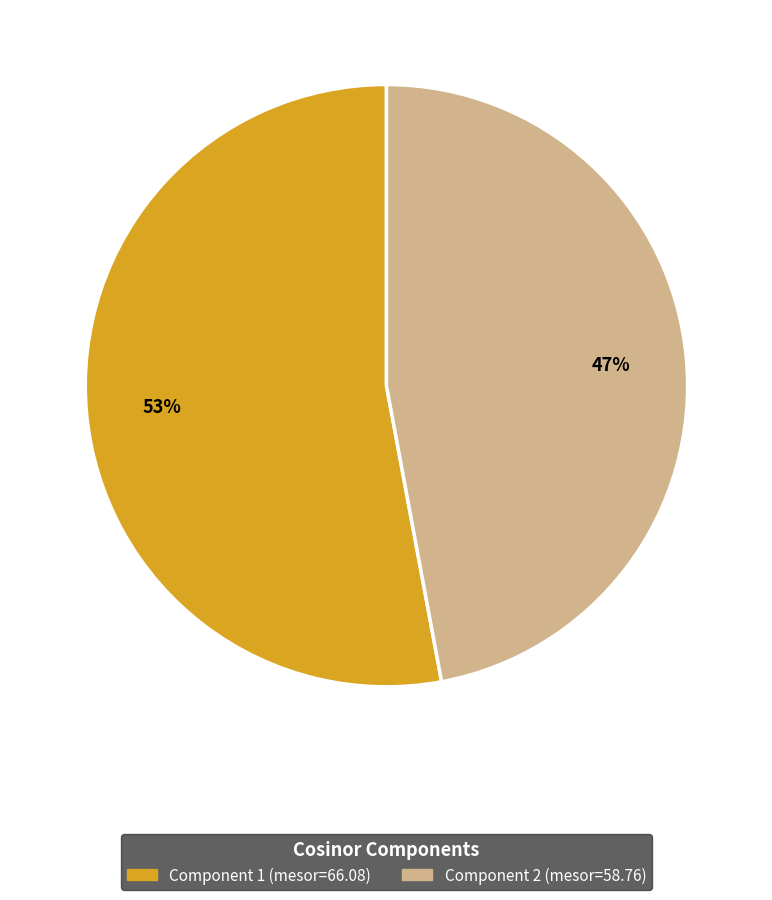

To the nearest percent, what is the average slice percentage?

50%